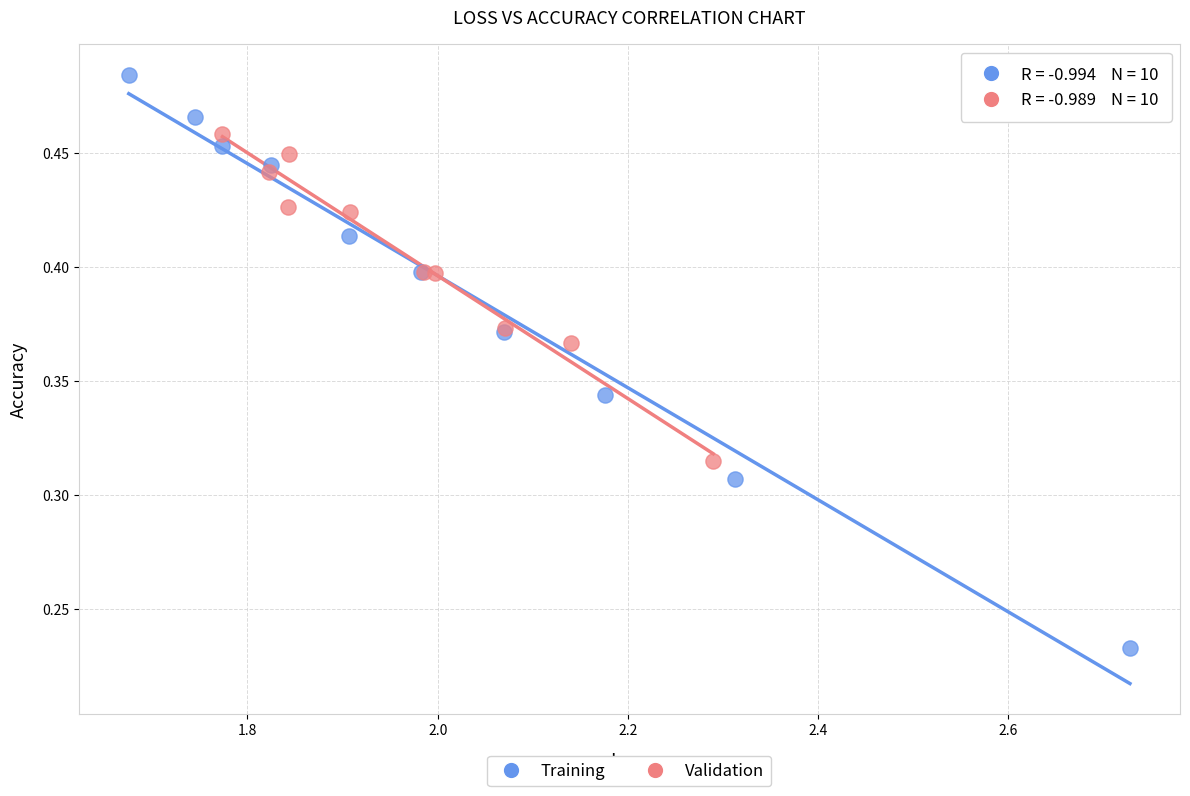

What are all the series names shown in the legend?

Training, Validation